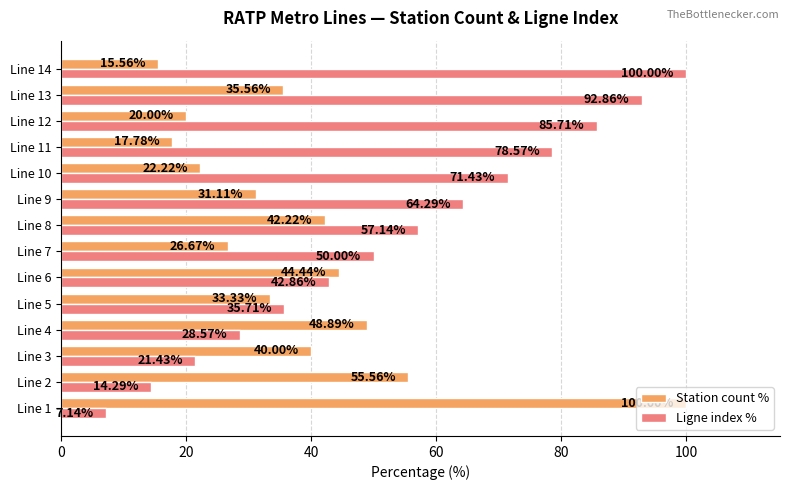

Which series has the largest range (max minus min)?

Ligne index %